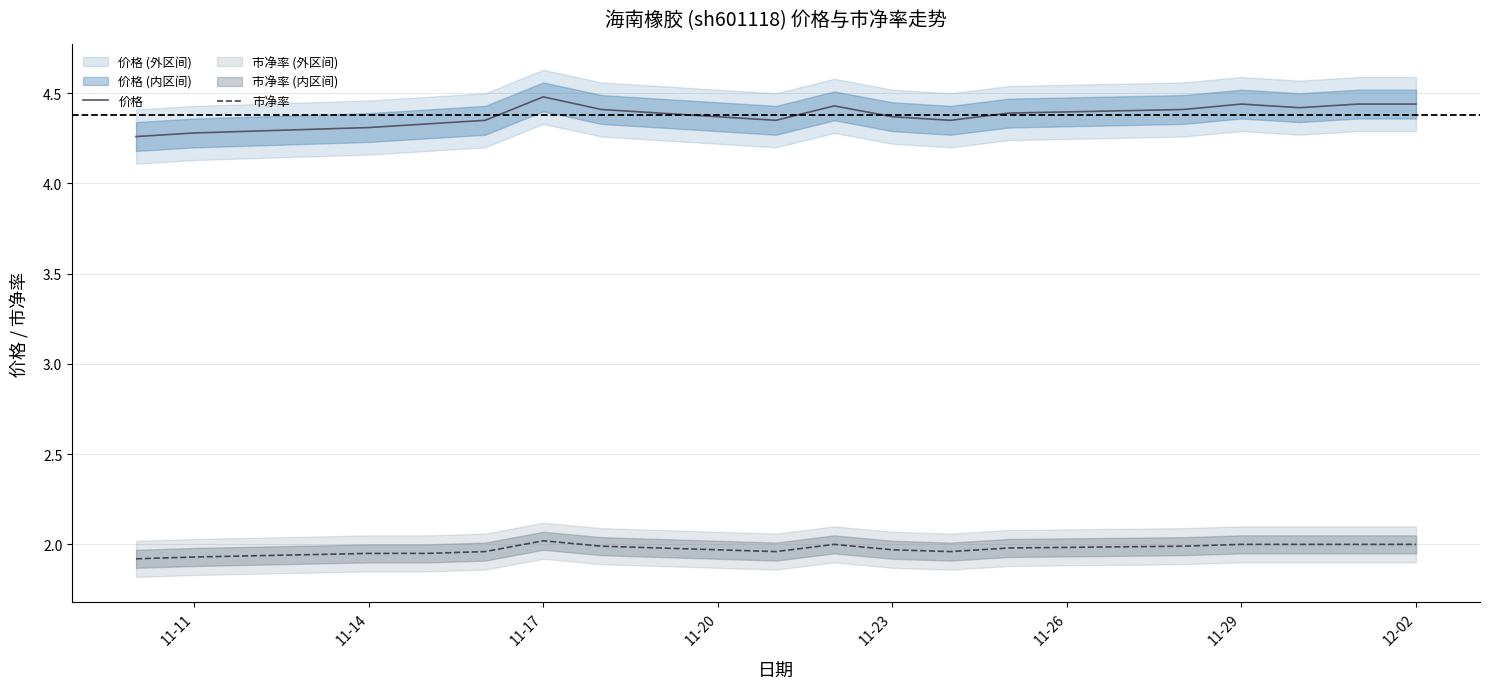

True or false: 市净率 and 价格 intersect in this chart.

False